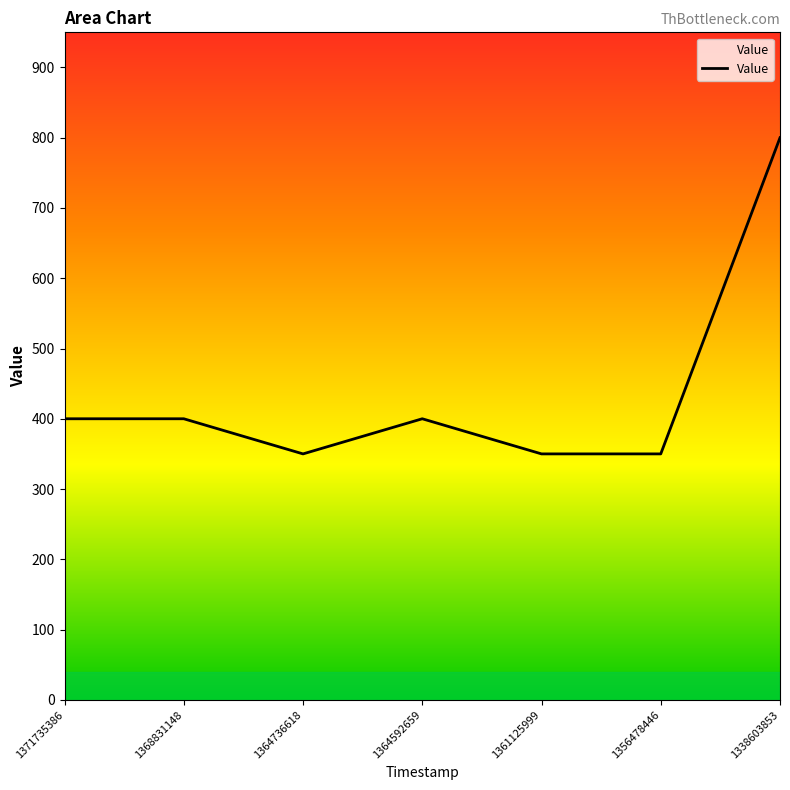

The value at 1368831148 is 400. True or false?

True